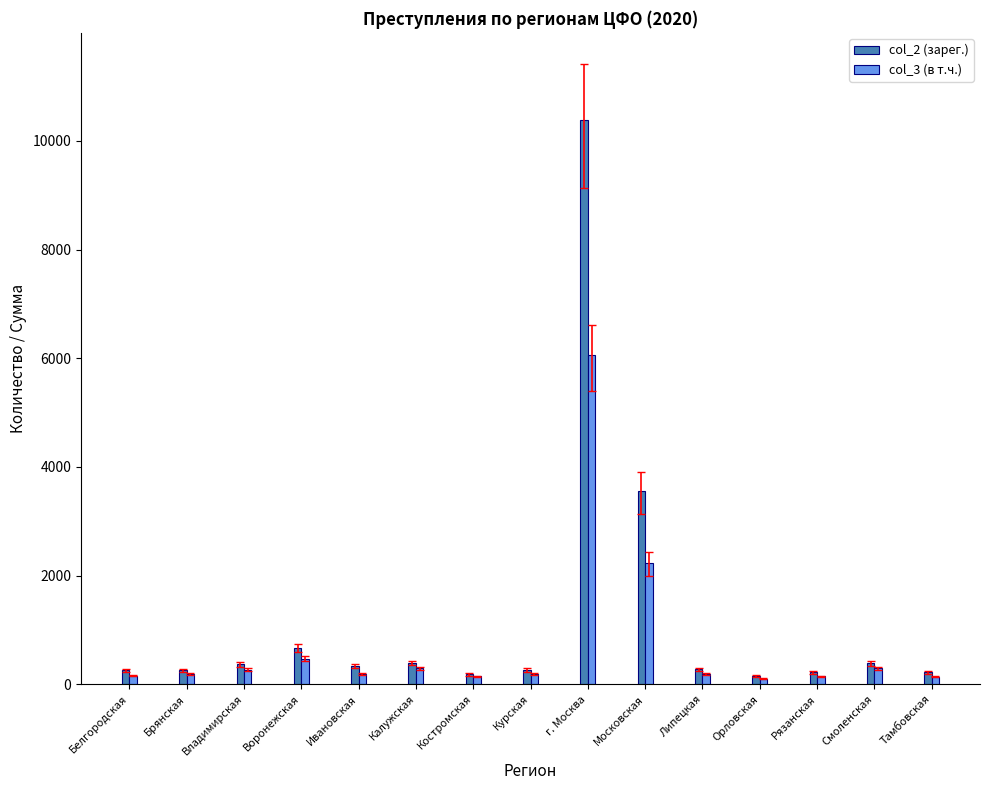

Count the number of data series in this chart.

2